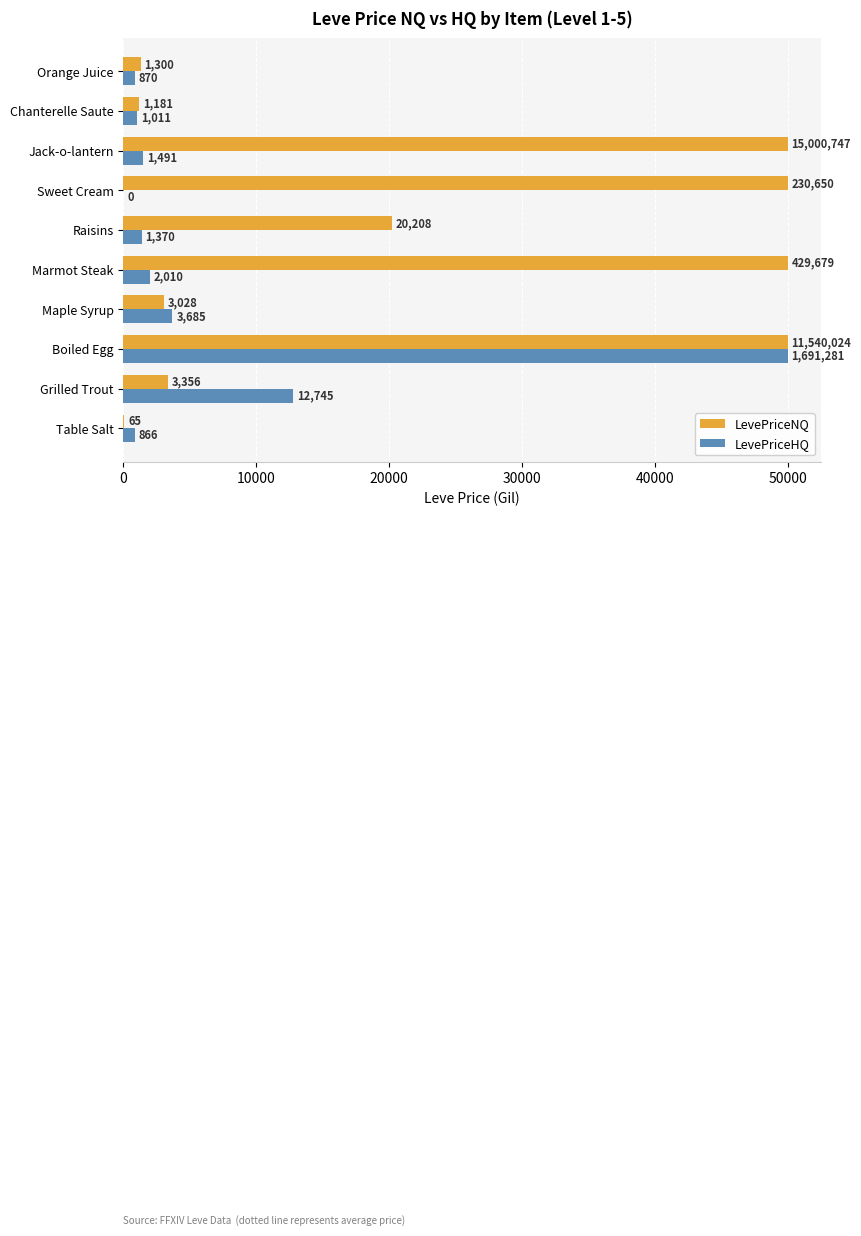

Which series has the widest spread of values?

LevePriceHQ